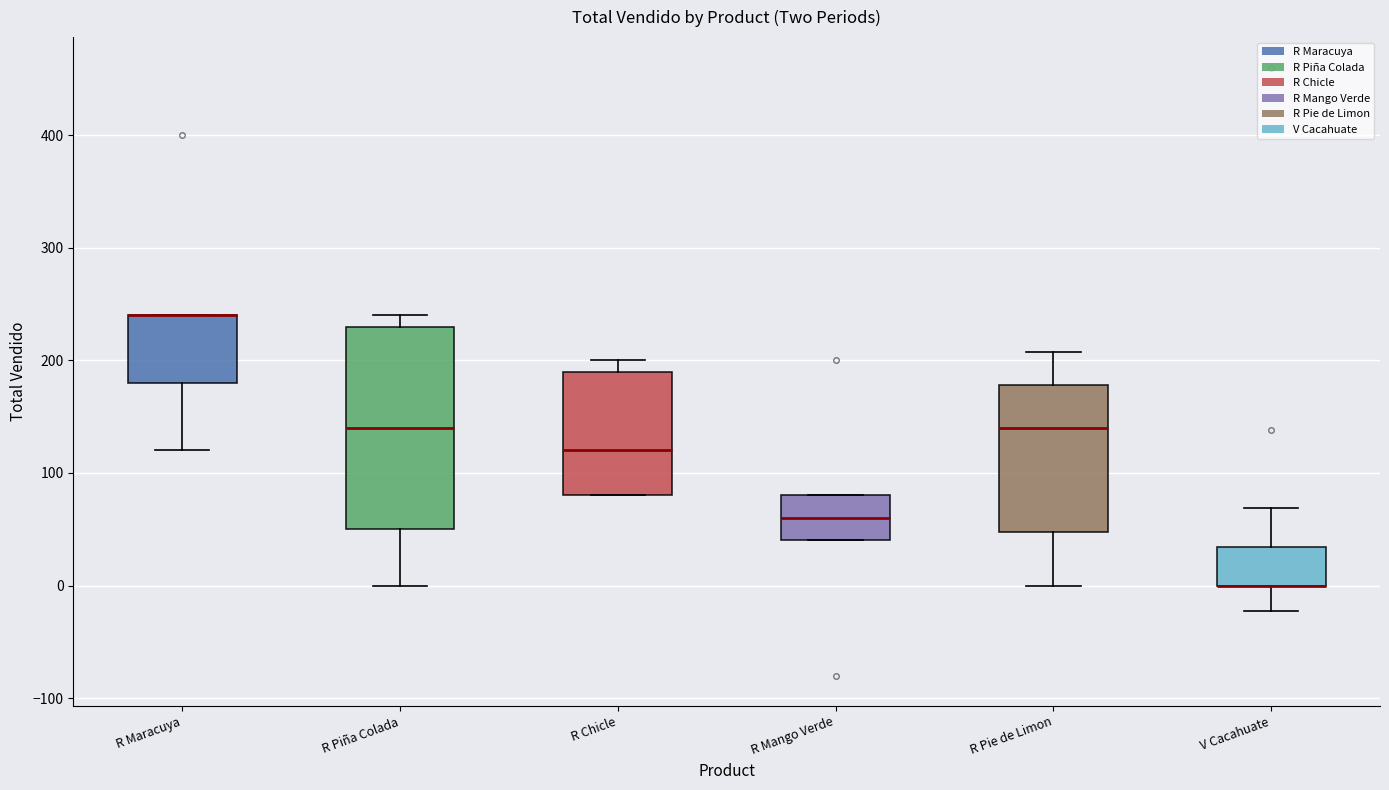

Where does the median line of the box for R Pie de Limon sit on the y-axis? The values are not printed on the chart, so give them approximately, as read against the axis.

140